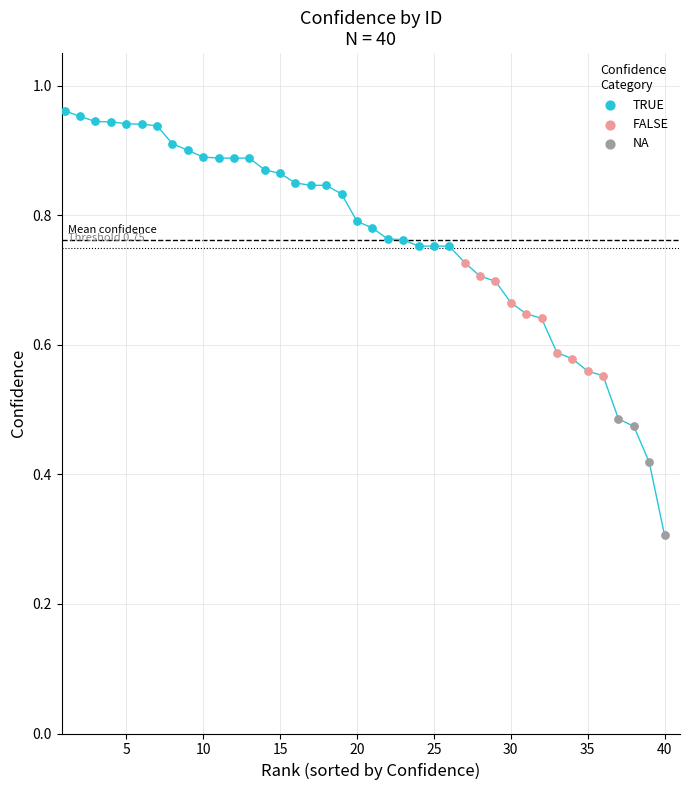

Which series contains the highest Y value?

TRUE